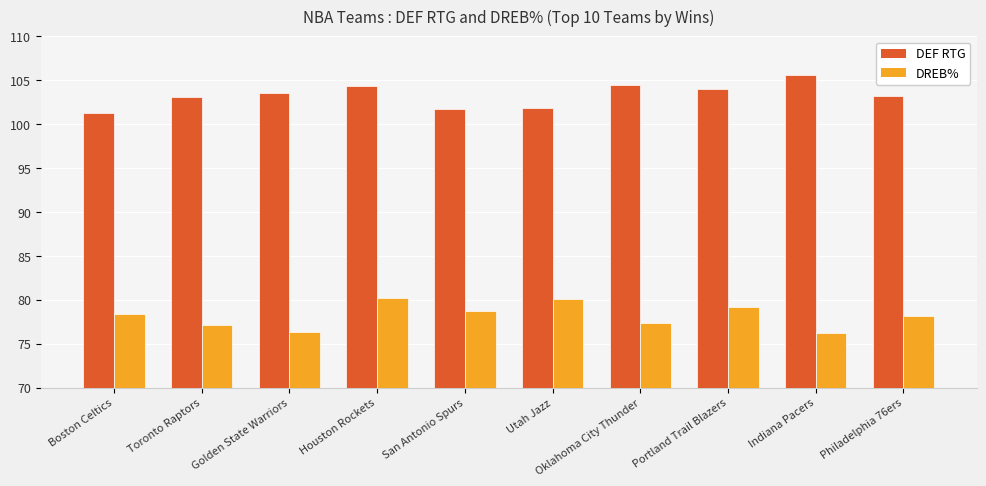

Is the value of DEF RTG at Philadelphia 76ers greater than the value of DREB% at Toronto Raptors?

Yes